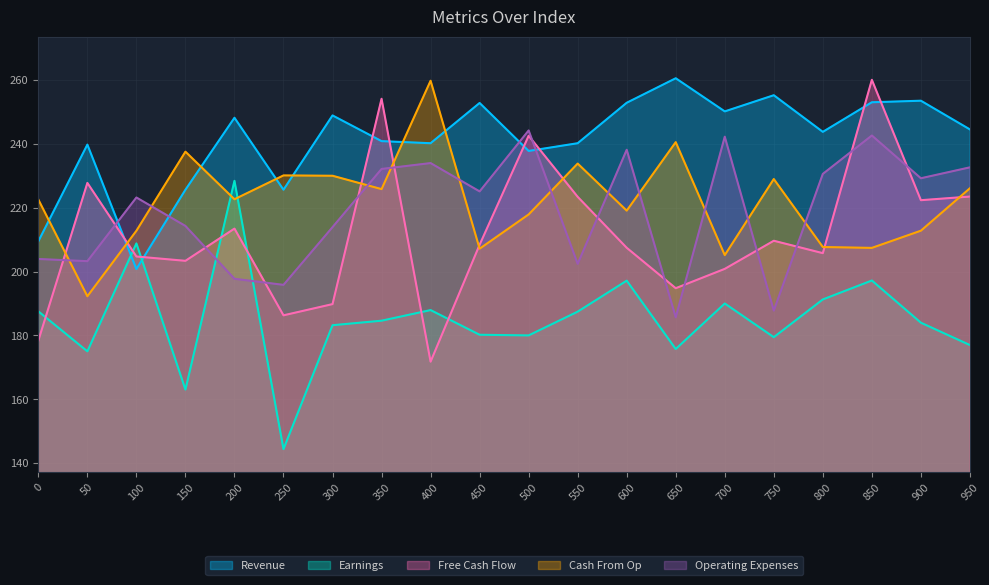

What is the smallest value displayed?

144.4